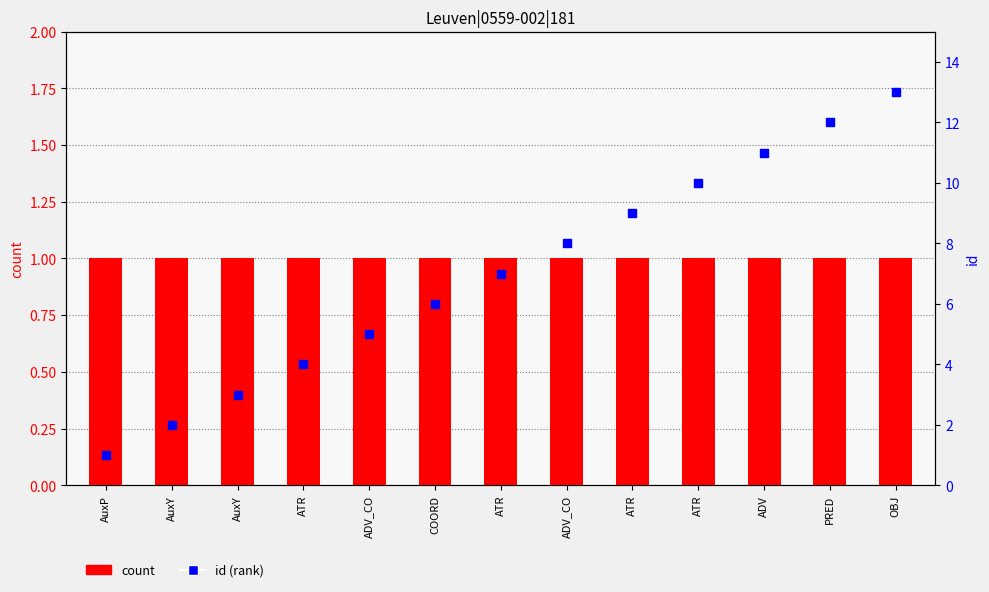

What are all the series names shown in the legend?

count, id (rank)